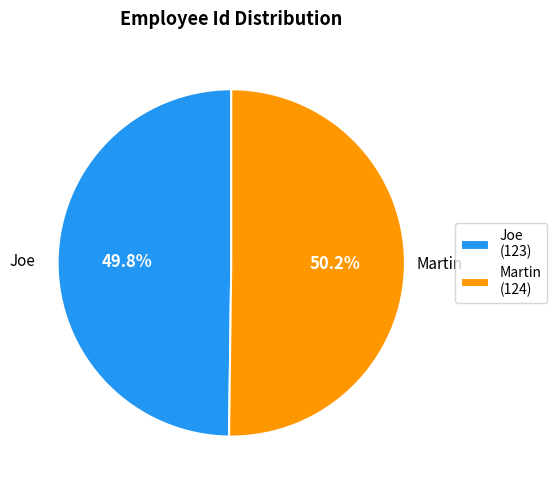

Is there a majority slice in this chart?

Yes